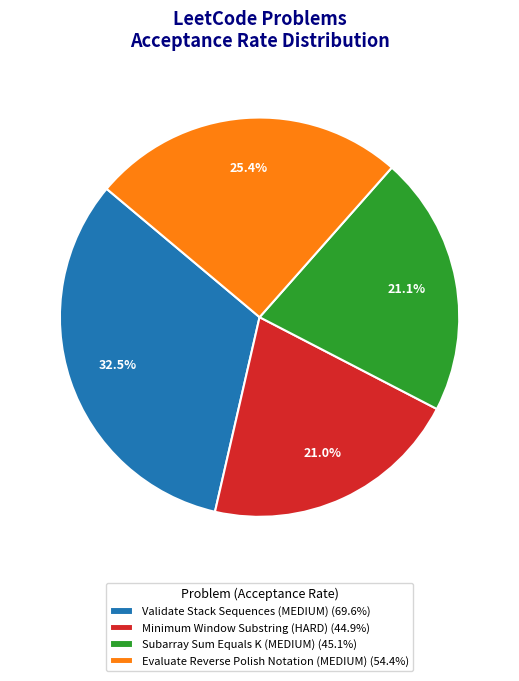

To the nearest percent, what is the combined percentage of Evaluate Reverse Polish Notation (MEDIUM) and Subarray Sum Equals K (MEDIUM)?

46%